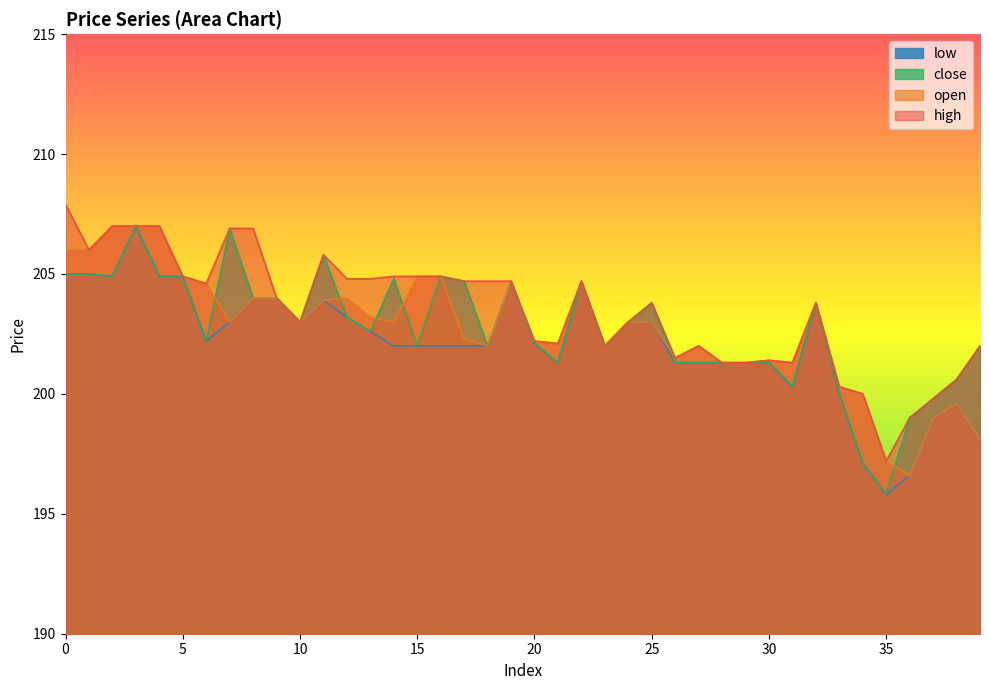

Is it true that open equals 364.9 at 10?

False